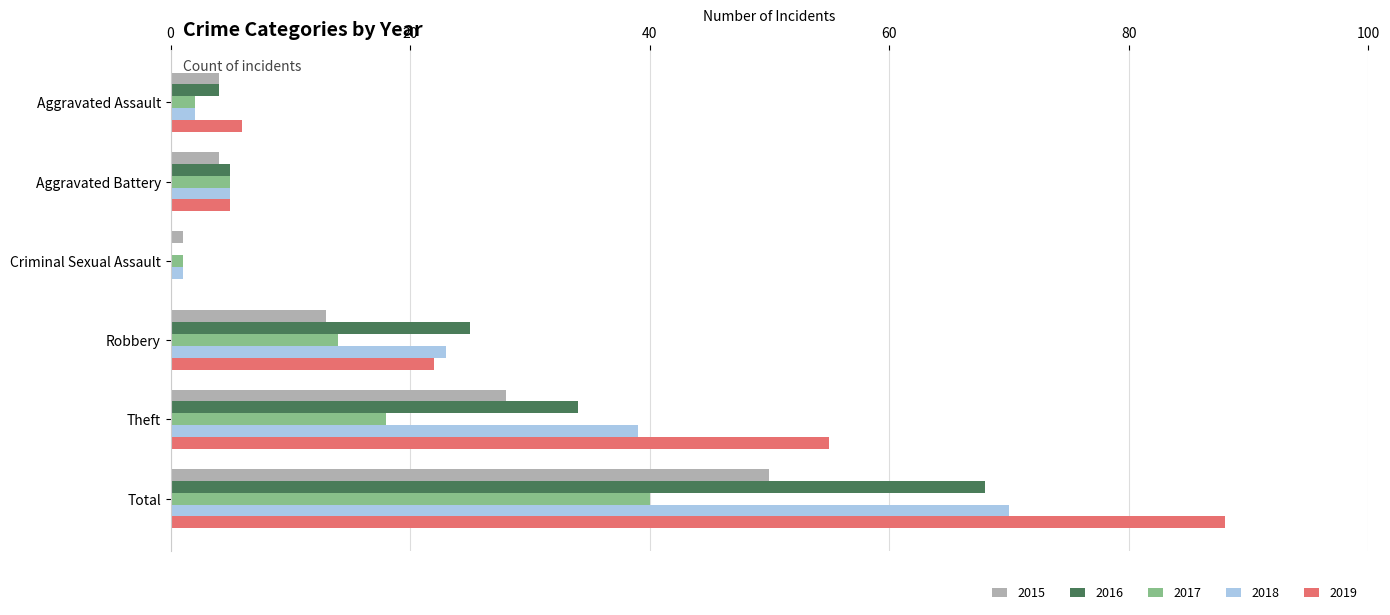

What is the maximum value for 2019?

88